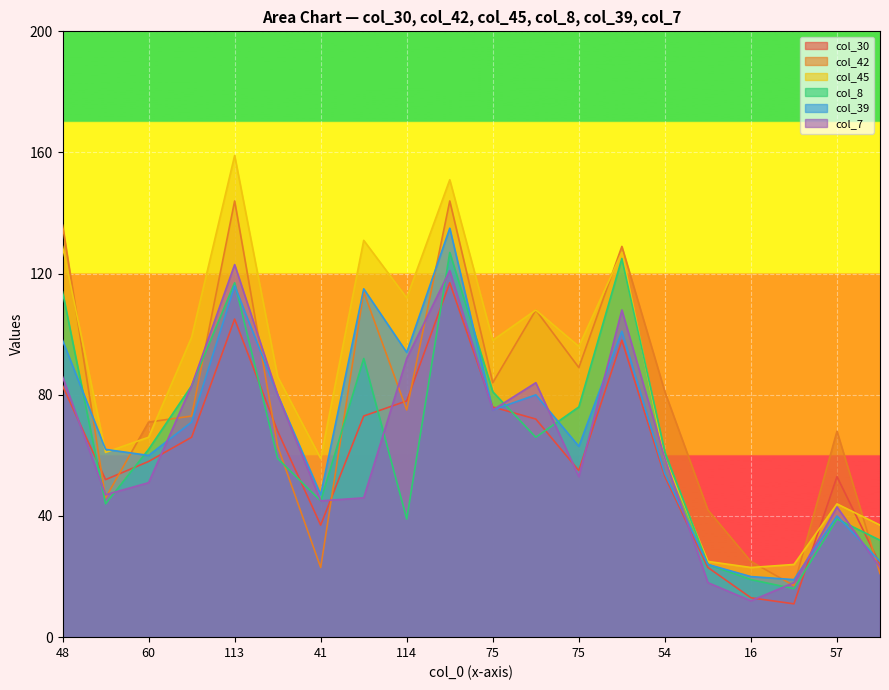

In col_45, how many points are lower than both neighbors (excluding endpoints)?

6